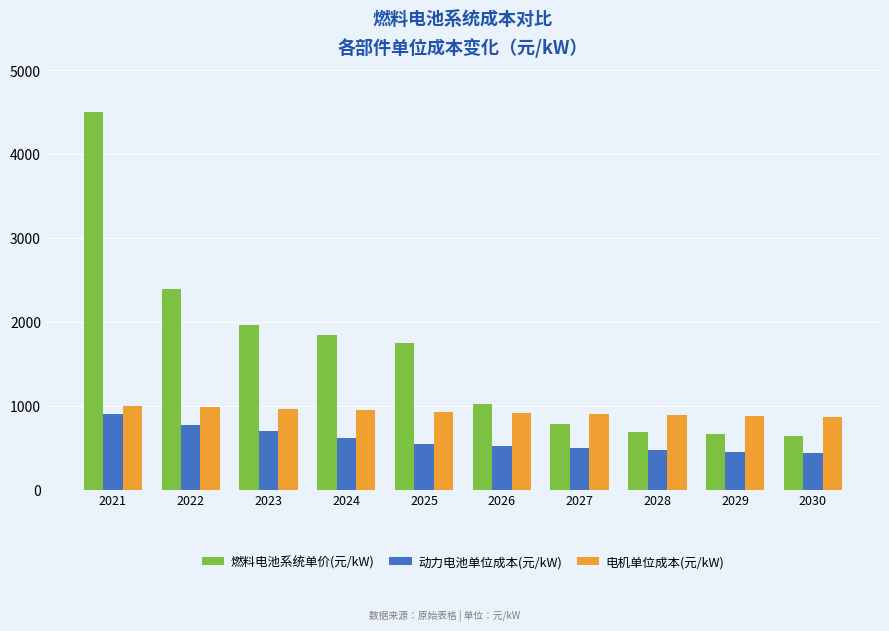

What are all the series names shown in the legend?

燃料电池系统单价(元/kW), 动力电池单位成本(元/kW), 电机单位成本(元/kW)